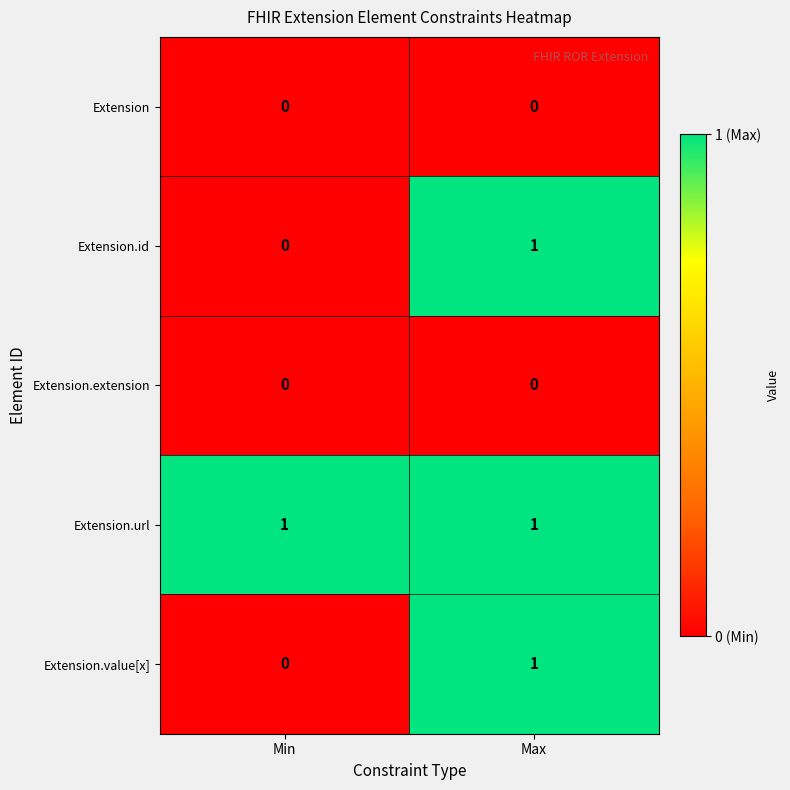

Reading right to left, extract all data points from this chart.

Extension: 0	0
Extension.id: 1	0
Extension.extension: 0	0
Extension.url: 1	1
Extension.value[x]: 1	0